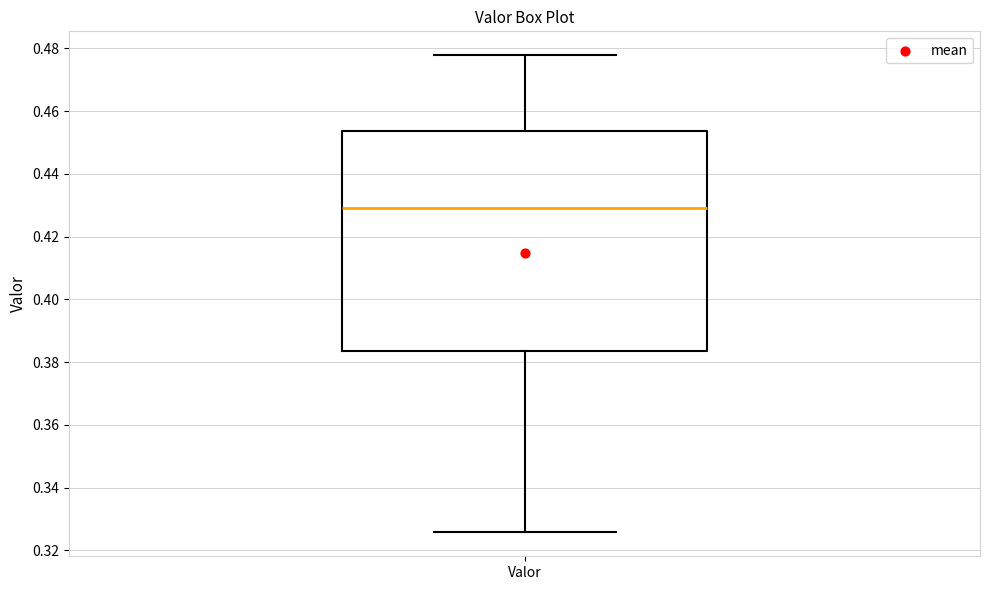

Where does the median line of the box for Valor sit on the y-axis? The values are not printed on the chart, so give them approximately, as read against the axis.

0.428